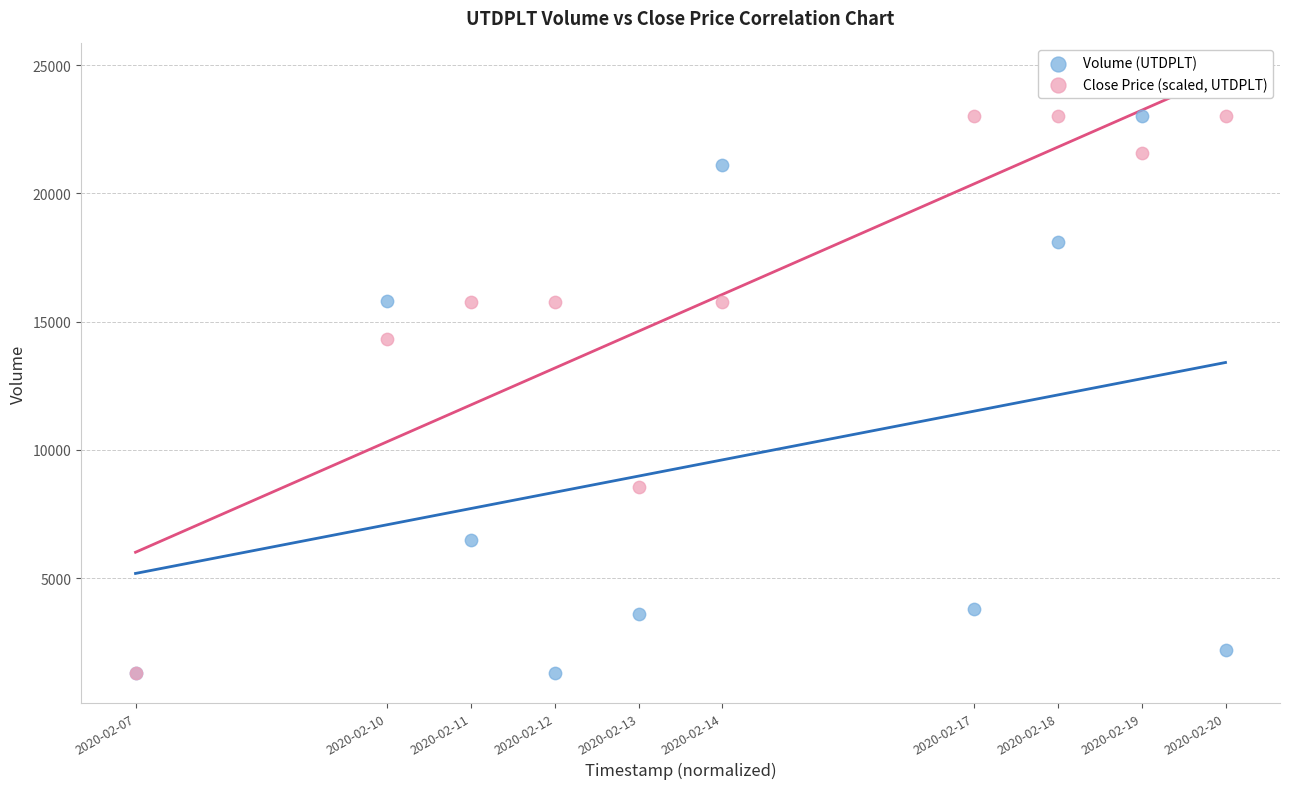

In the Volume (UTDPLT) series, what Y value is closest to 12150?

15800.0